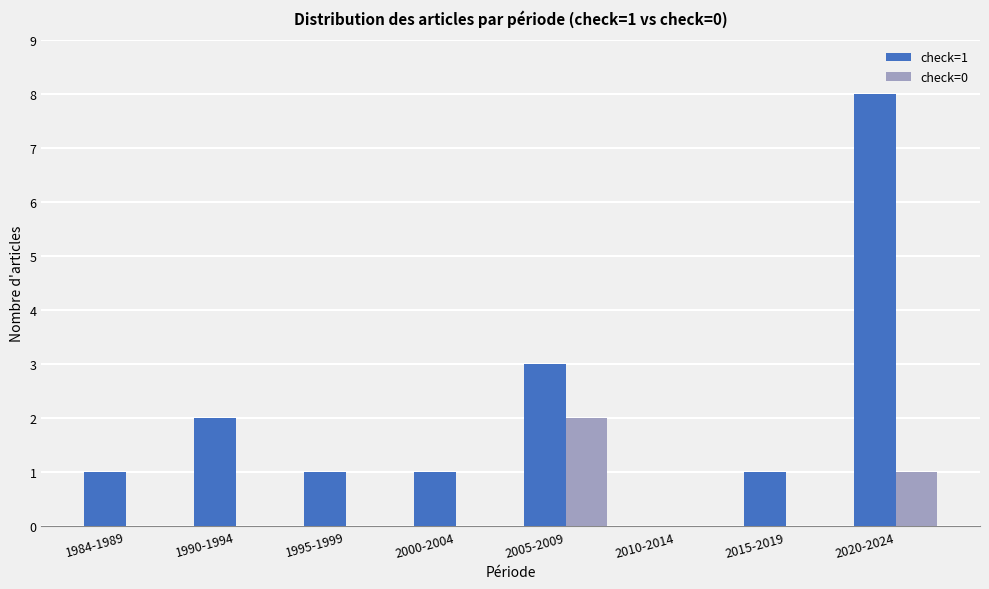

Between 1990-1994 and 2020-2024, which series saw the biggest shift?

check=1